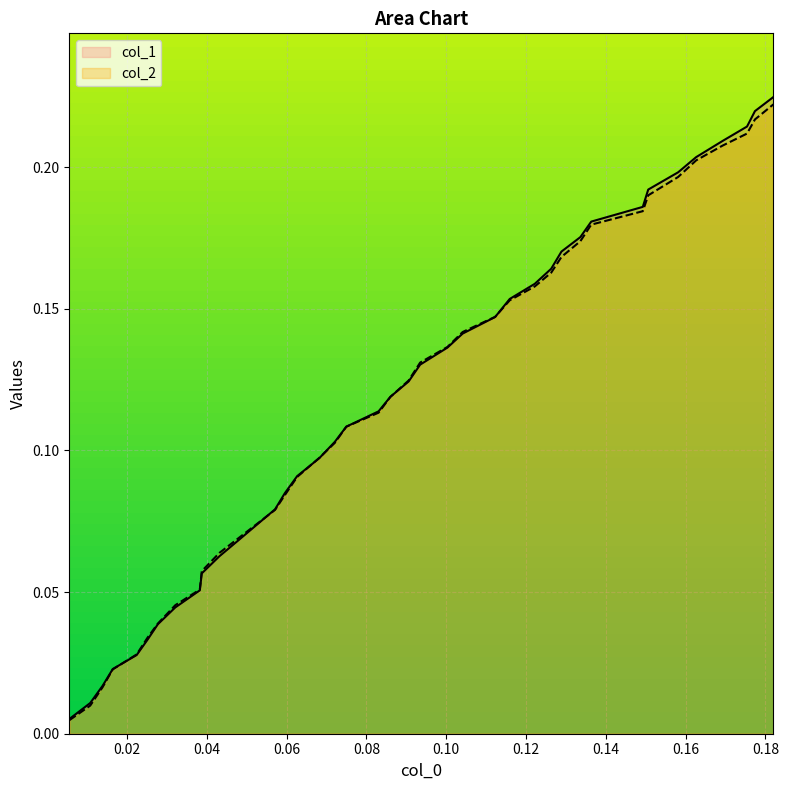

Which series has the widest spread of values?

col_1